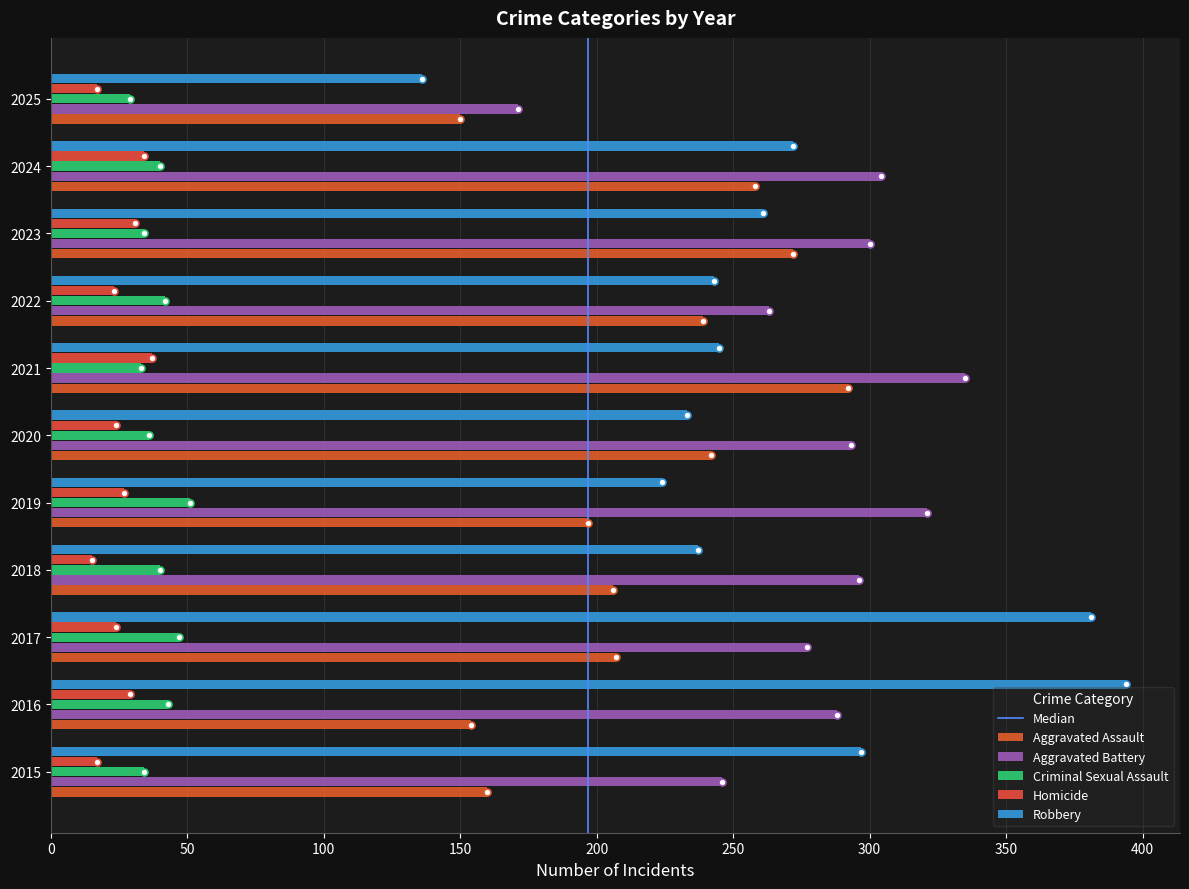

What is the greatest value displayed?

394